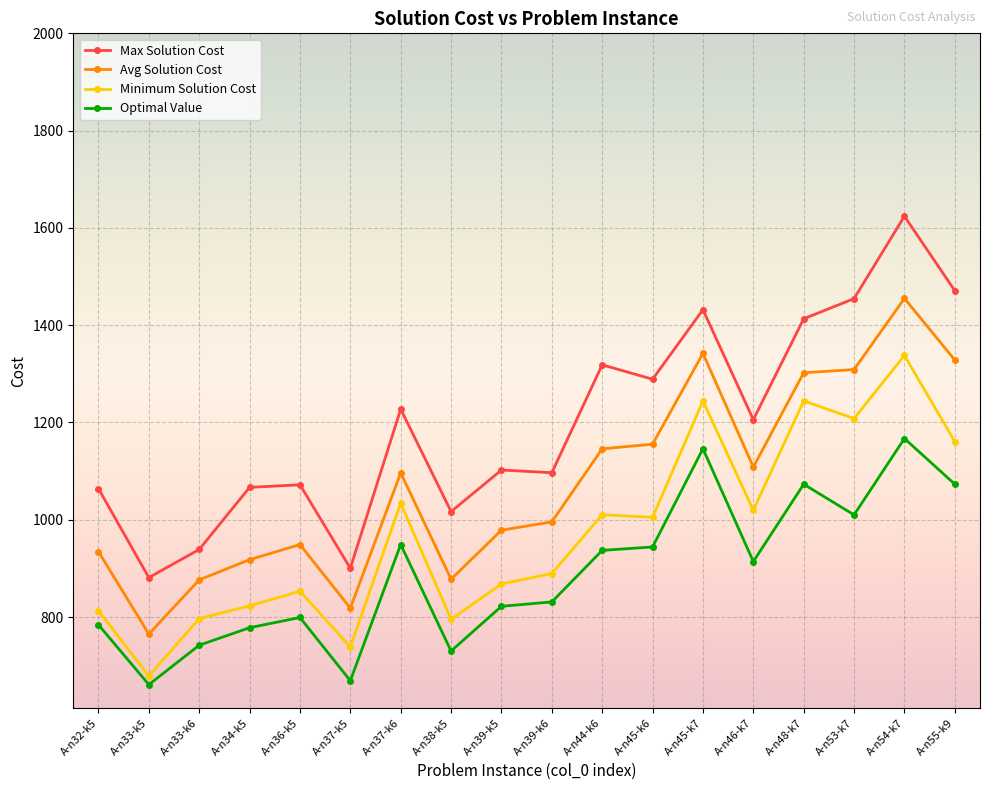

List the series in order of their peak value, lowest first.

Optimal Value, Minimum Solution Cost, Avg Solution Cost, Max Solution Cost